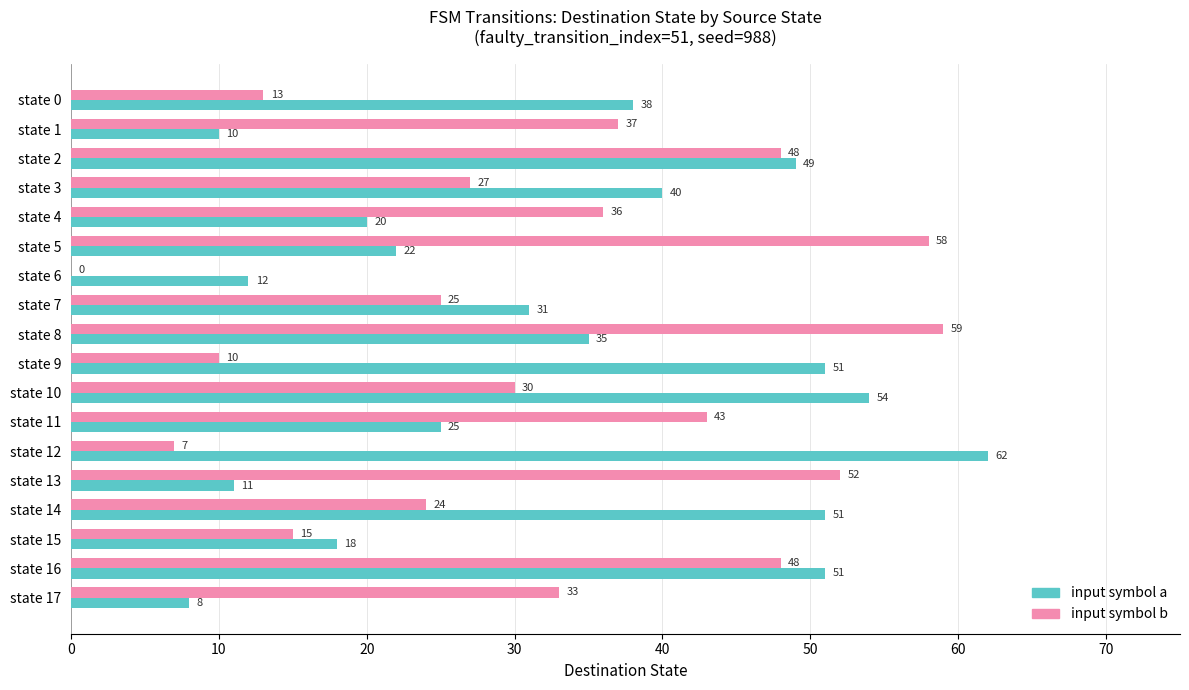

True or false: input symbol b has a value of 7 at state 9.

False